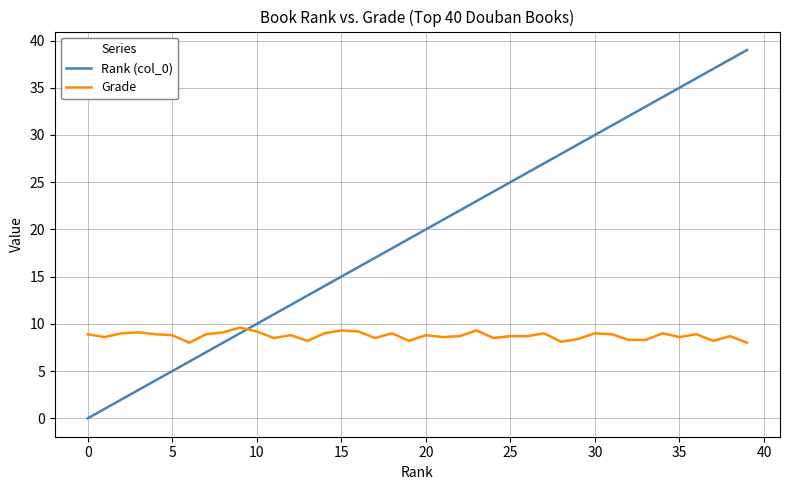

What is the maximum value for Grade?

9.6